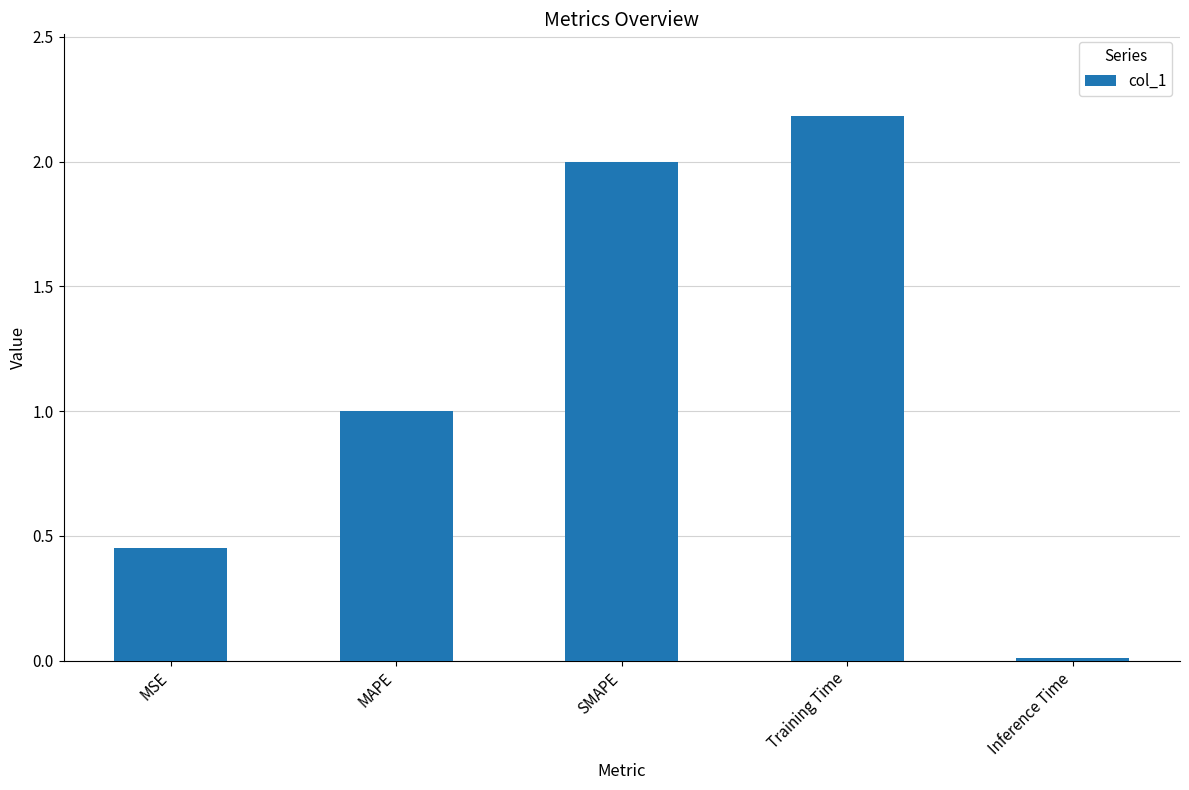

The chart shows a value of 1.0 at MAPE. True or false?

True